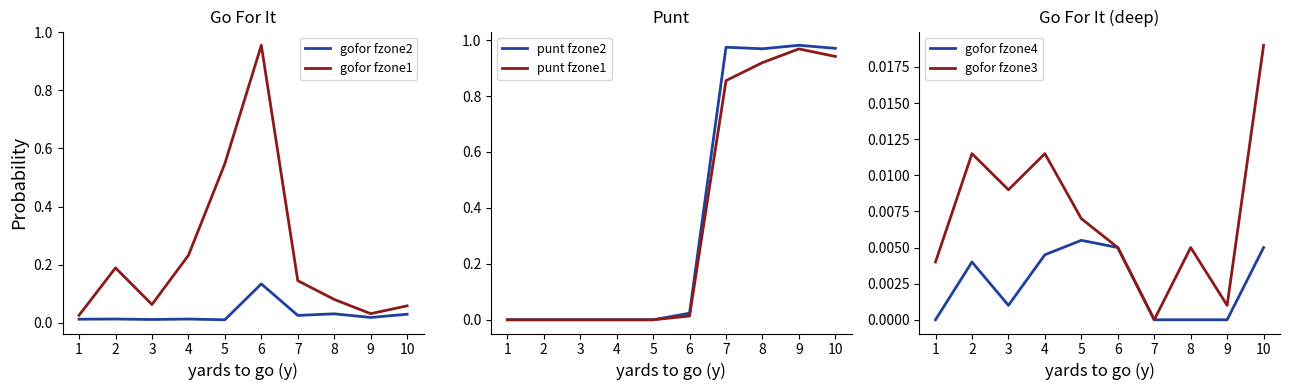

What is the average value of the punt fzone1 series?

0.4